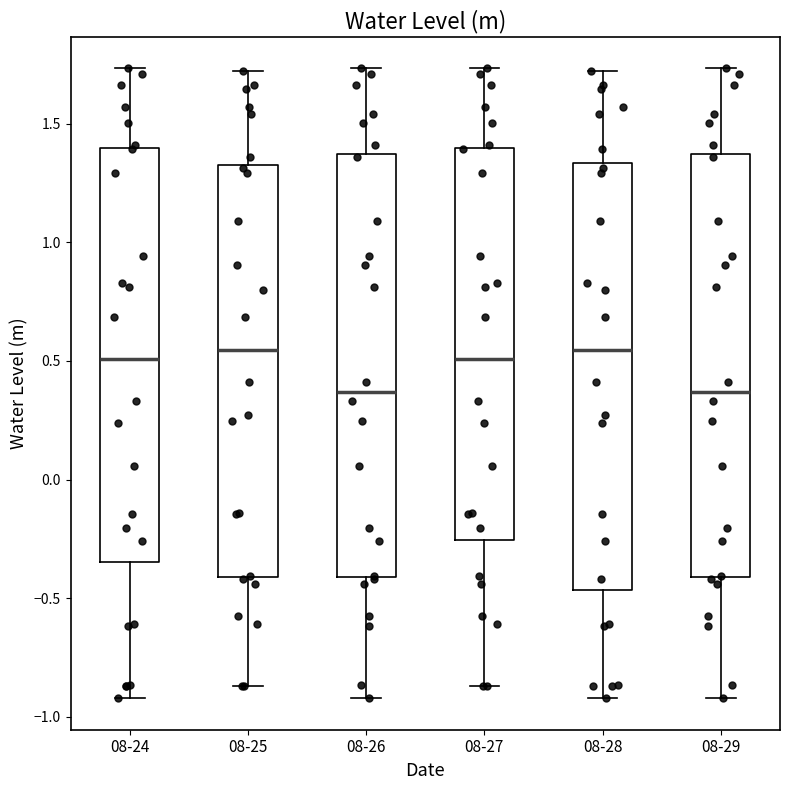

Where does the upper whisker of the box for 08-29 end on the y-axis? The values are not printed on the chart, so give them approximately, as read against the axis.

1.75